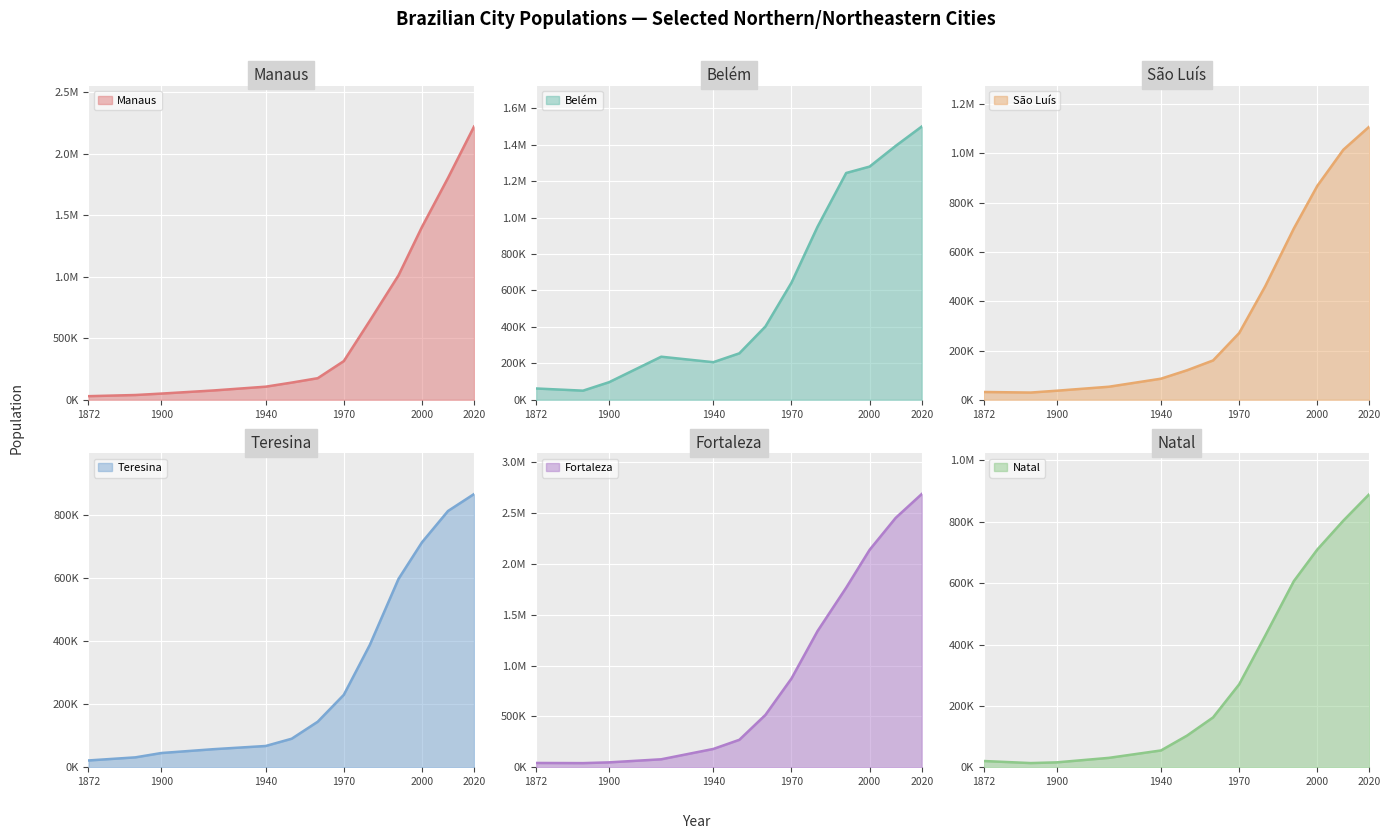

What is the total value across all series at 1940?

700975